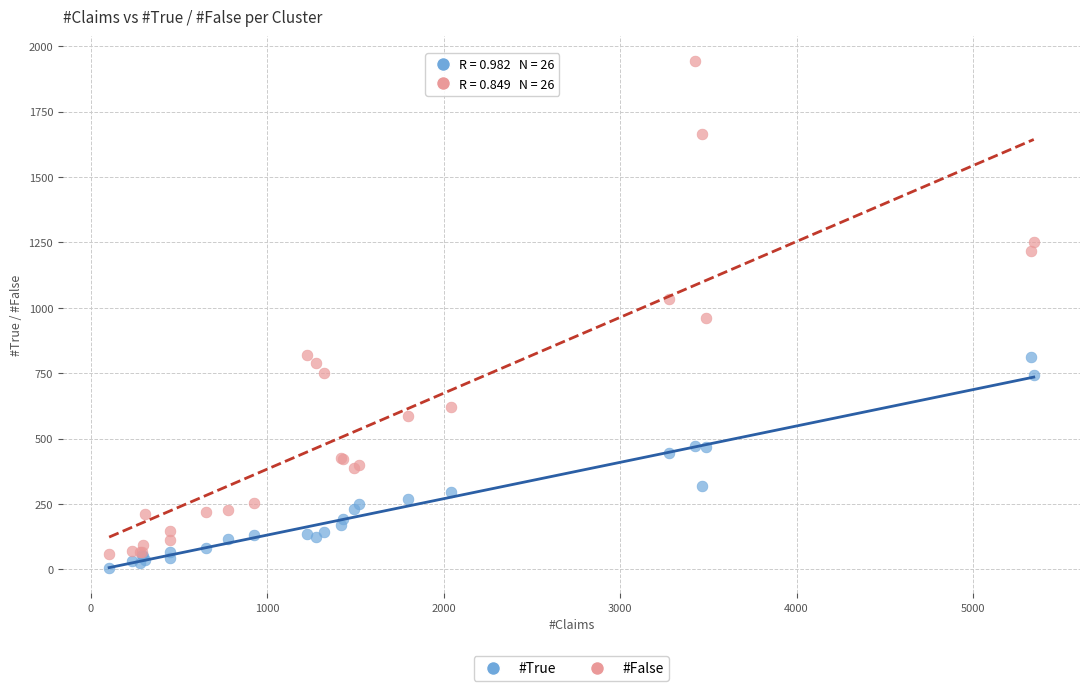

Which series has the widest spread of Y values?

#False